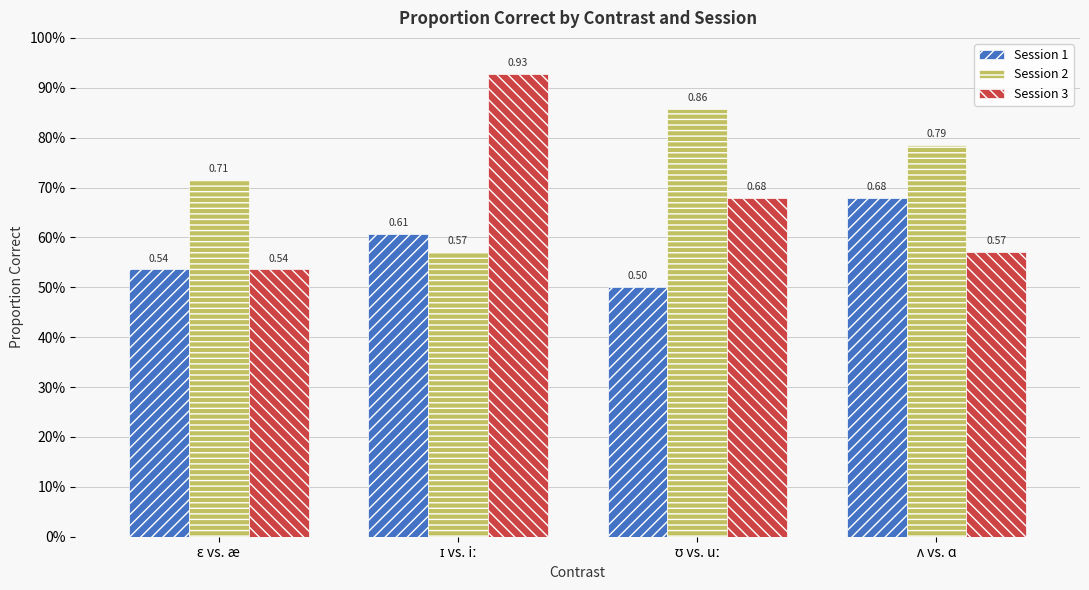

Is the value of Session 1 at ɛ vs. æ greater than the value of Session 2 at ɪ vs. iː?

No